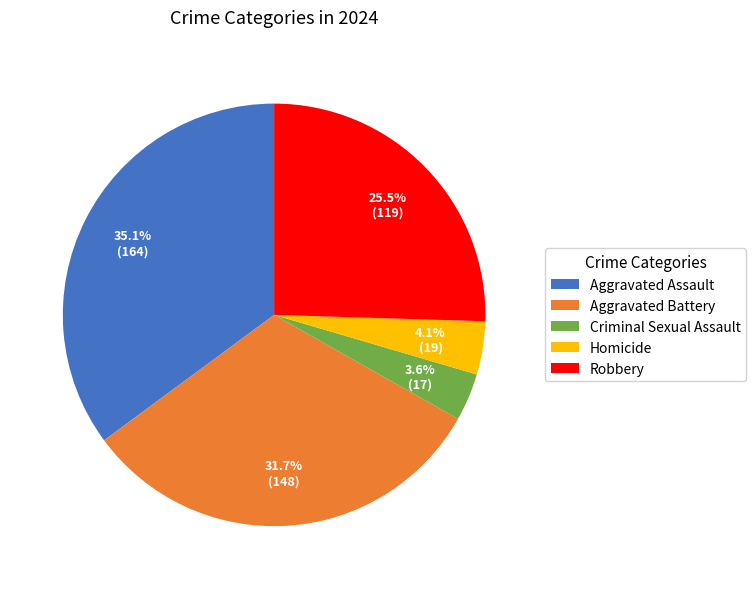

To the nearest percent, what portion does Criminal Sexual Assault represent?

4%